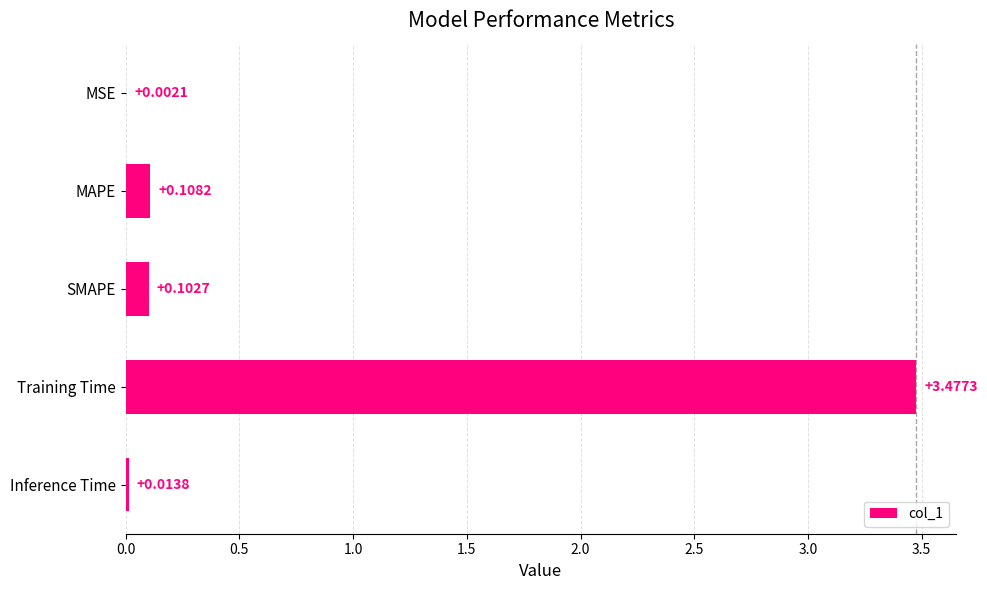

Which has a higher value, MSE or Inference Time?

Inference Time